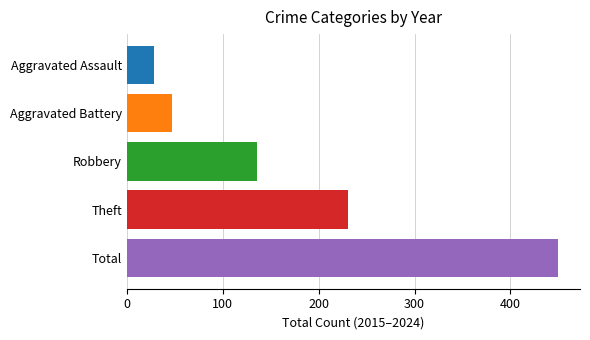

What is the difference between the highest and lowest values at Robbery?

422